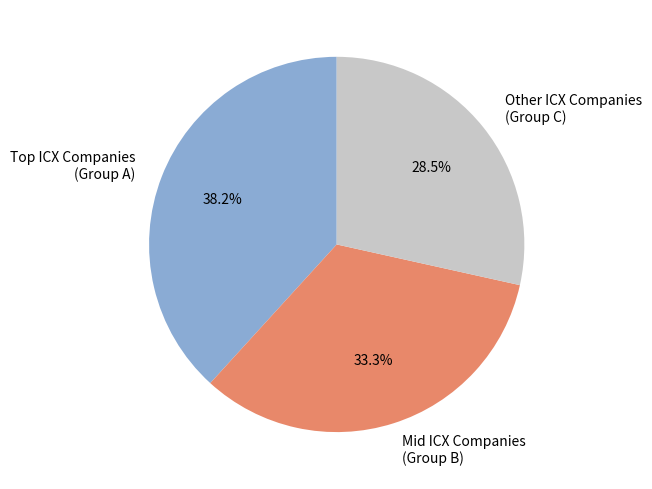

How many segments does this pie chart have?

3